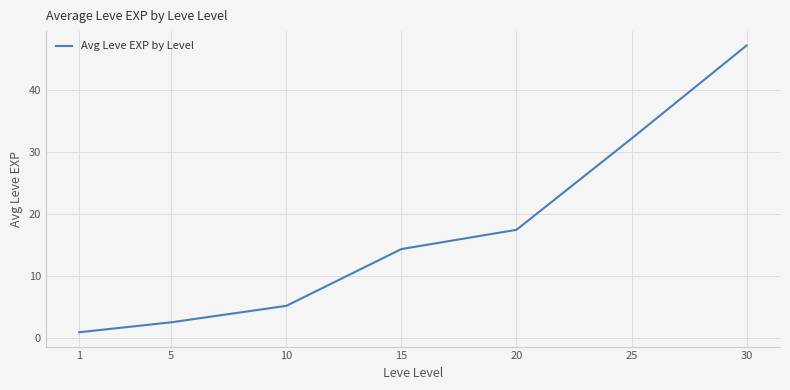

What is the sum of all values?

120.2